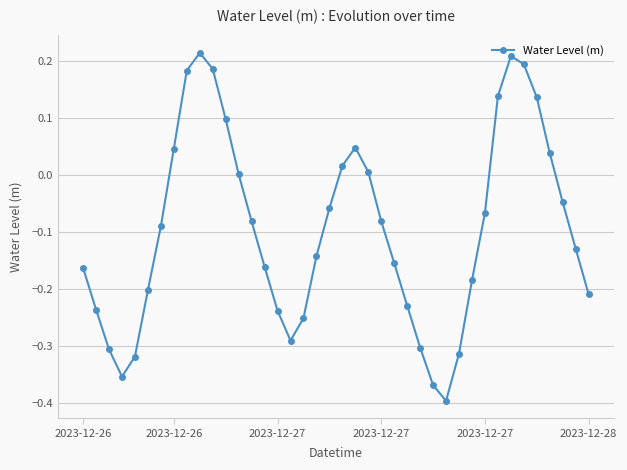

What is the difference between the maximum and second lowest values?

0.6